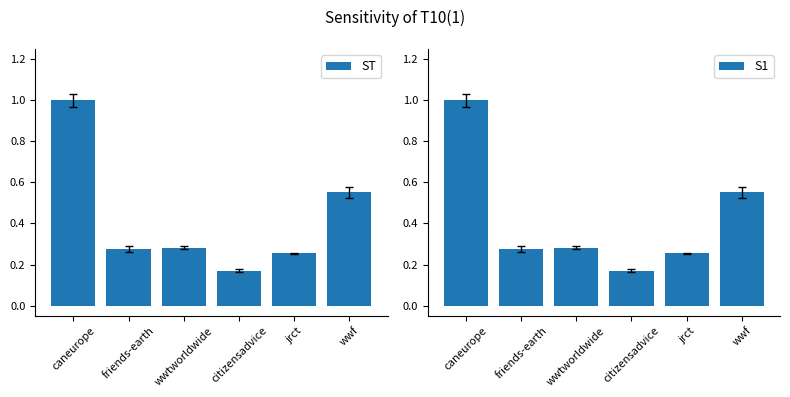

At how many categories does at least one series exceed 0?

6